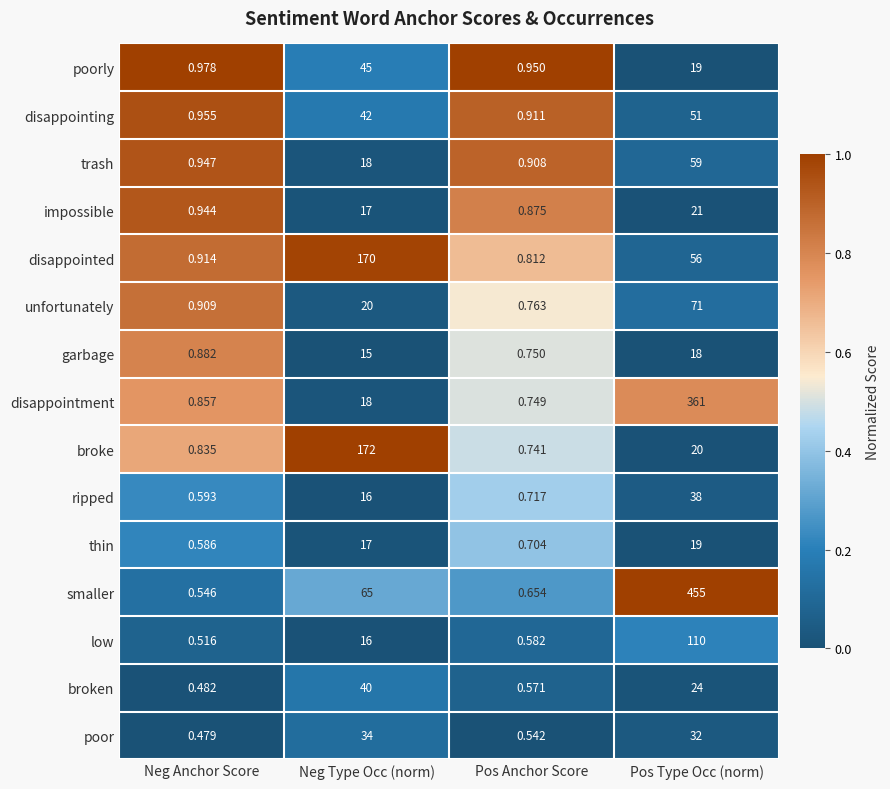

Between Pos Anchor Score and Pos Type Occ (norm), which series saw the biggest shift?

smaller